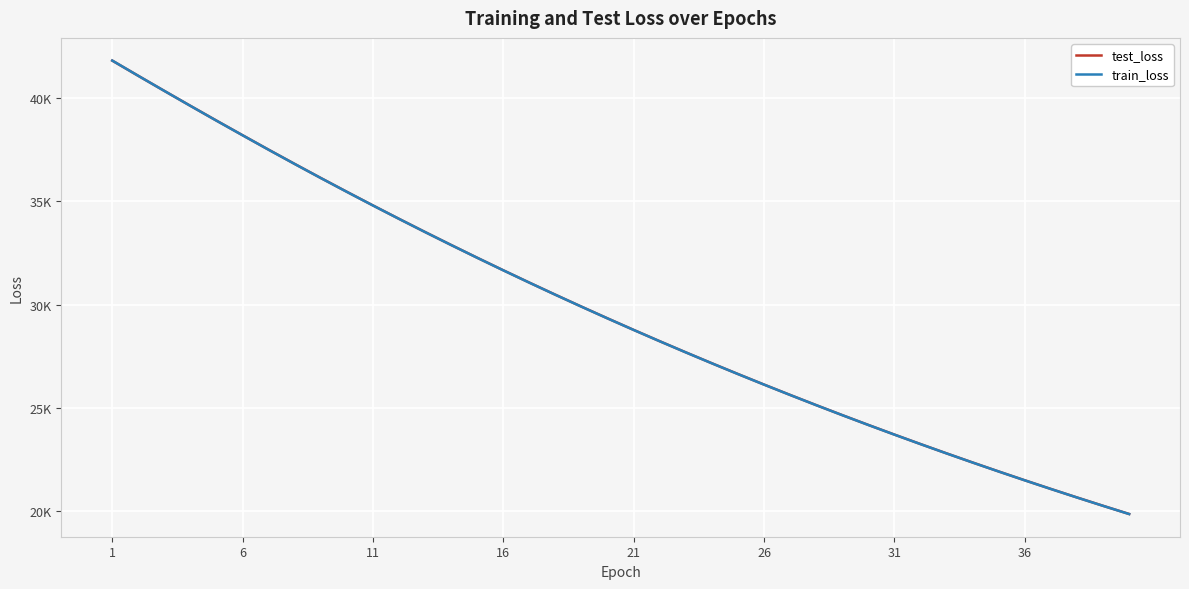

What is the maximum value shown in the chart?

41806.3